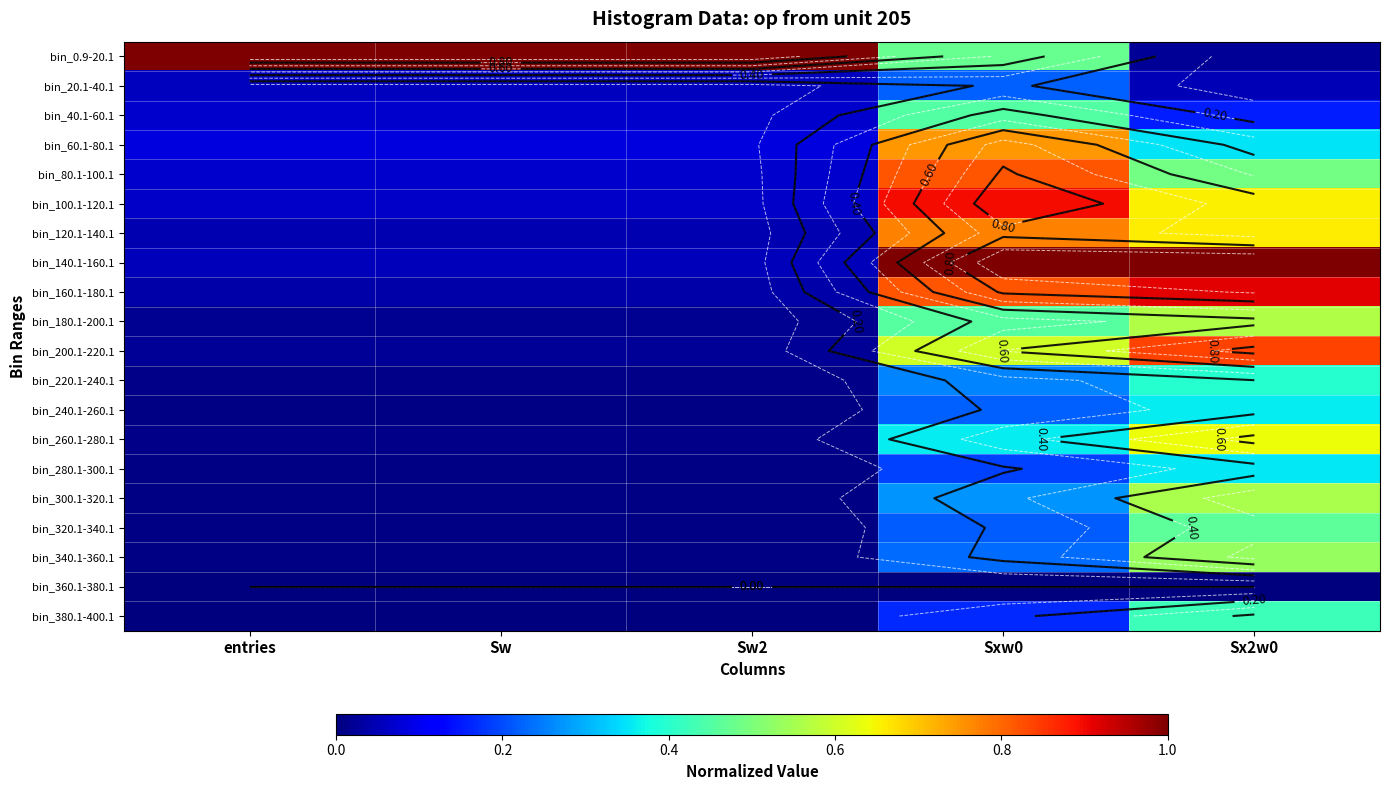

Is it true that bin_20.1-40.1 equals 0.1 at Sw?

True